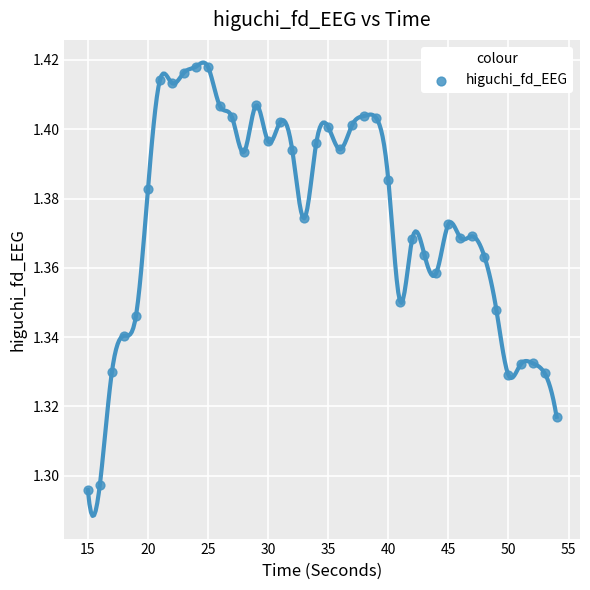

What is the range of X values (max minus min)?

39.0